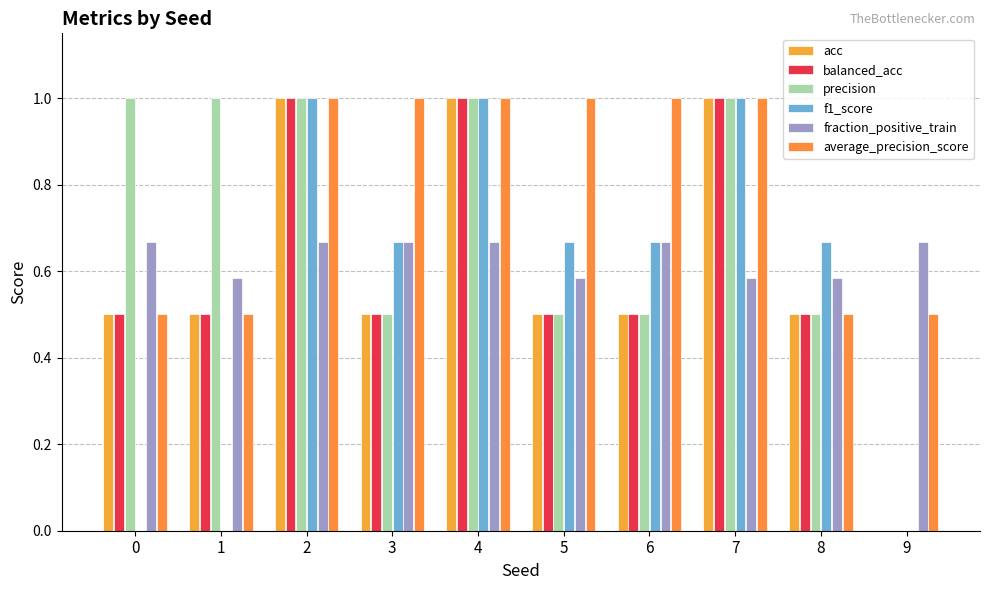

Rank the series at 1 from lowest to highest value.

f1_score, acc, balanced_acc, average_precision_score, fraction_positive_train, precision